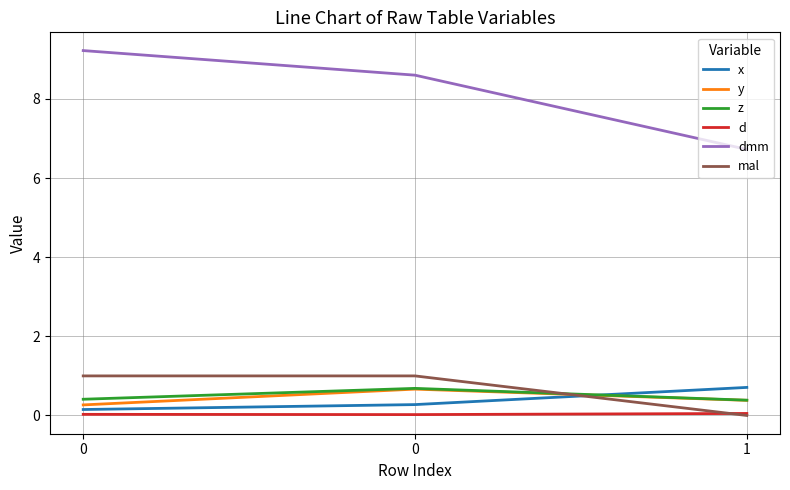

True or false: z has a value of 0.1 at 0.

False